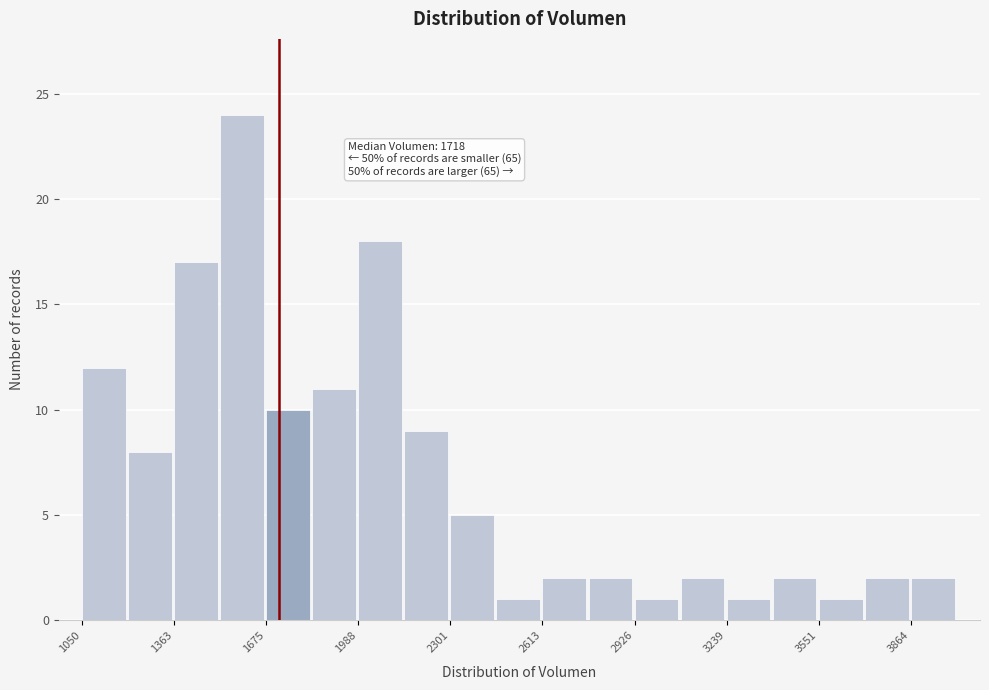

Around what value on the x-axis is the tallest bar? Give the approximate position of its centre, as read against the axis.

1600